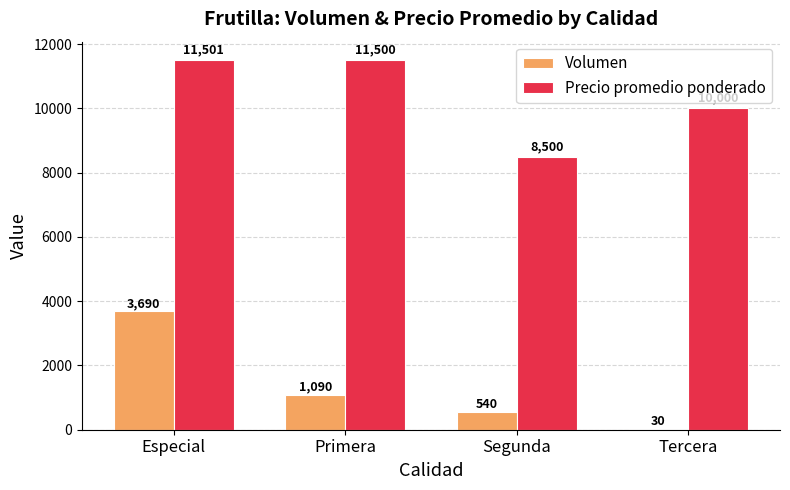

What is the total value across all series at Primera?

12590